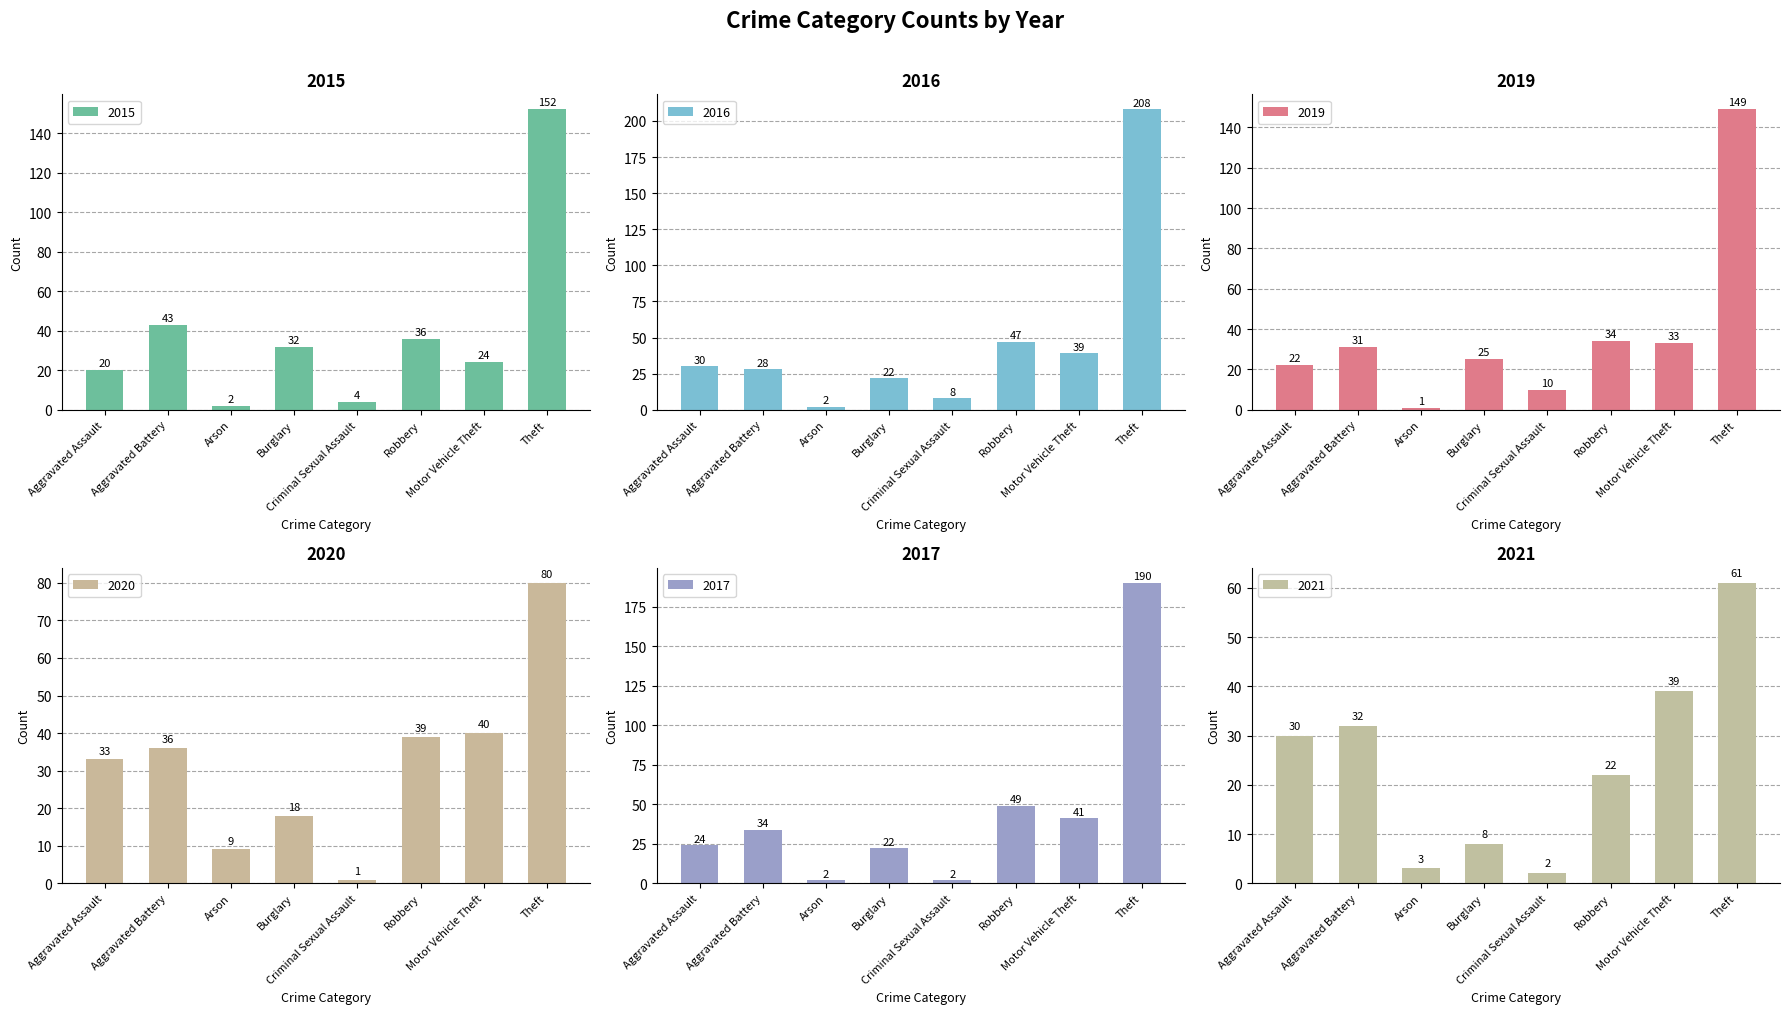

Is it true that 2015 equals 24 at Motor Vehicle Theft?

True